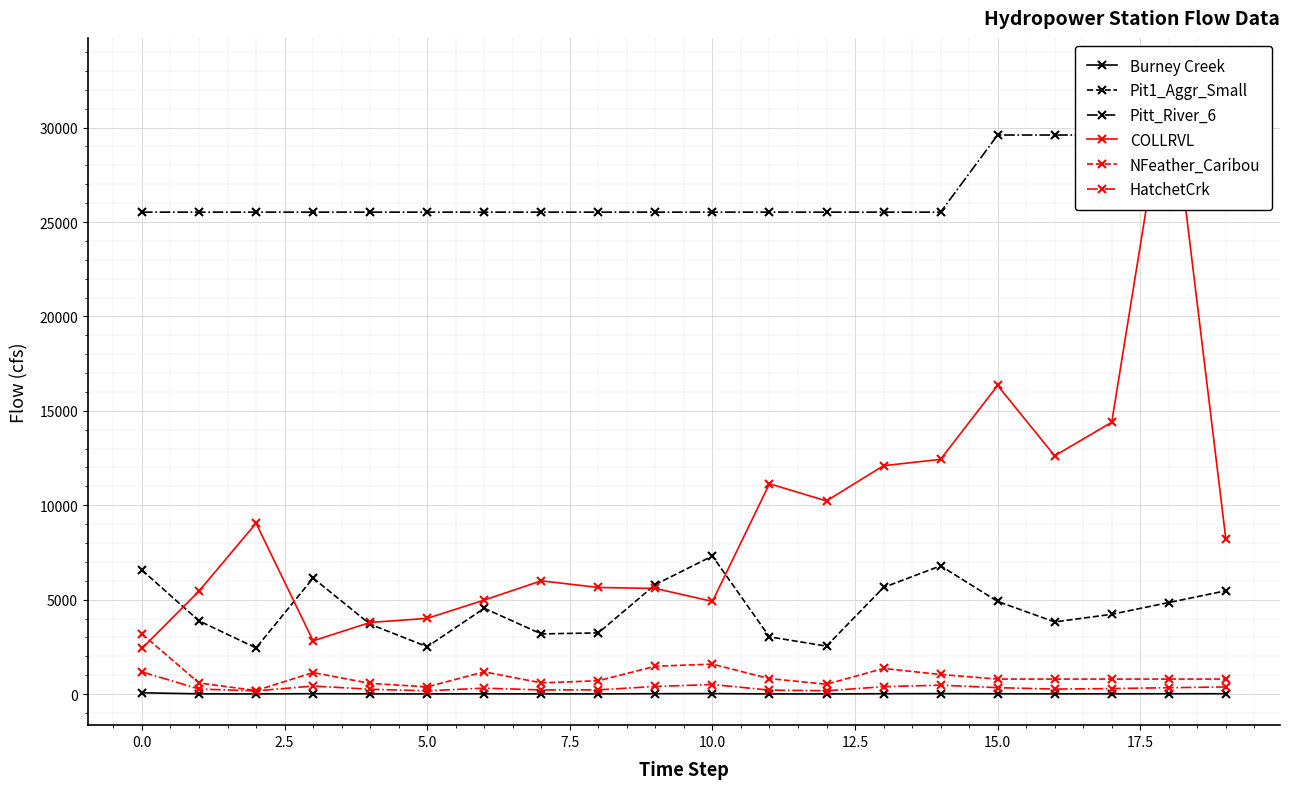

What is the minimum value for Pit1_Aggr_Small?

2443.7